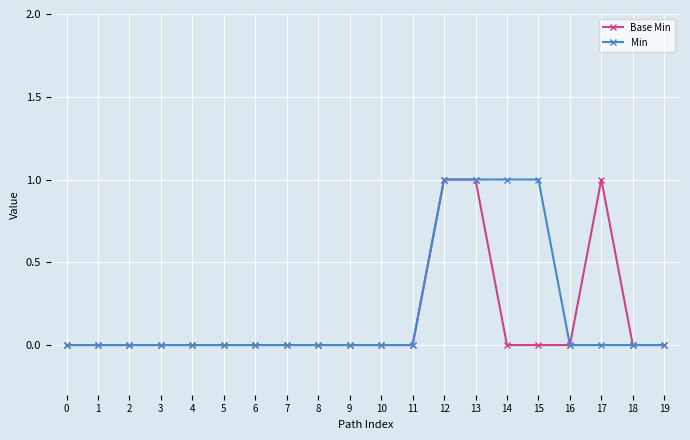

Is it true that Min equals 1 at 2?

False